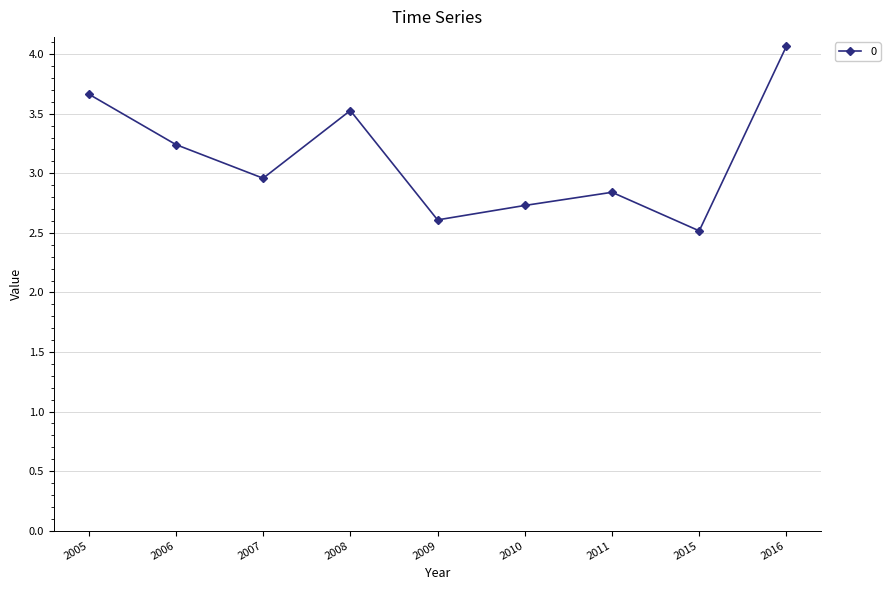

How many interior local valleys (lower than both neighbors) does the data have?

3